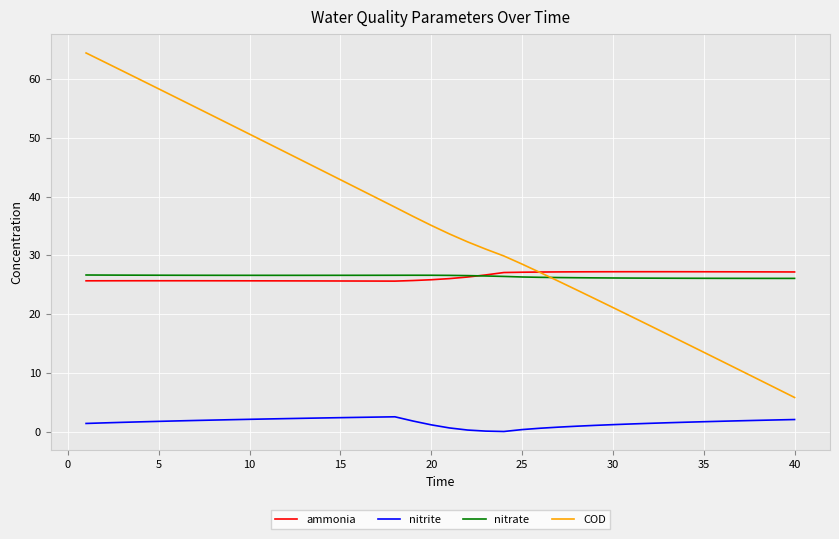

How many series are shown in this chart?

4